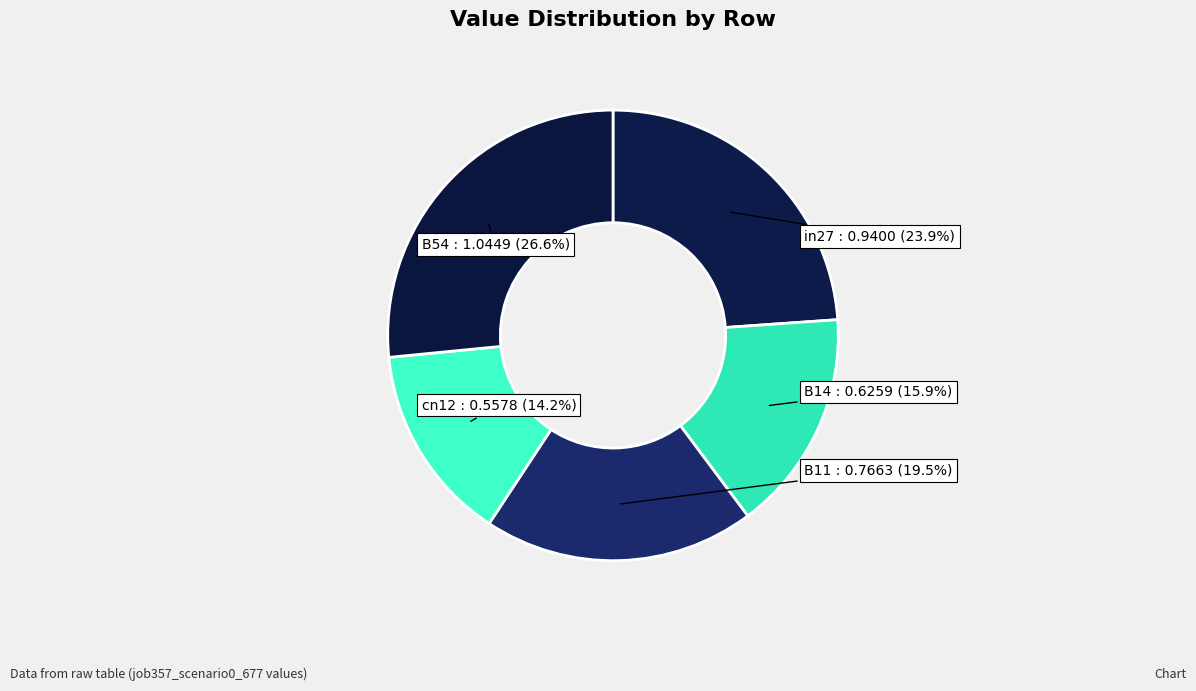

Rank the categories by value from highest to lowest.

B54, in27, B11, B14, cn12